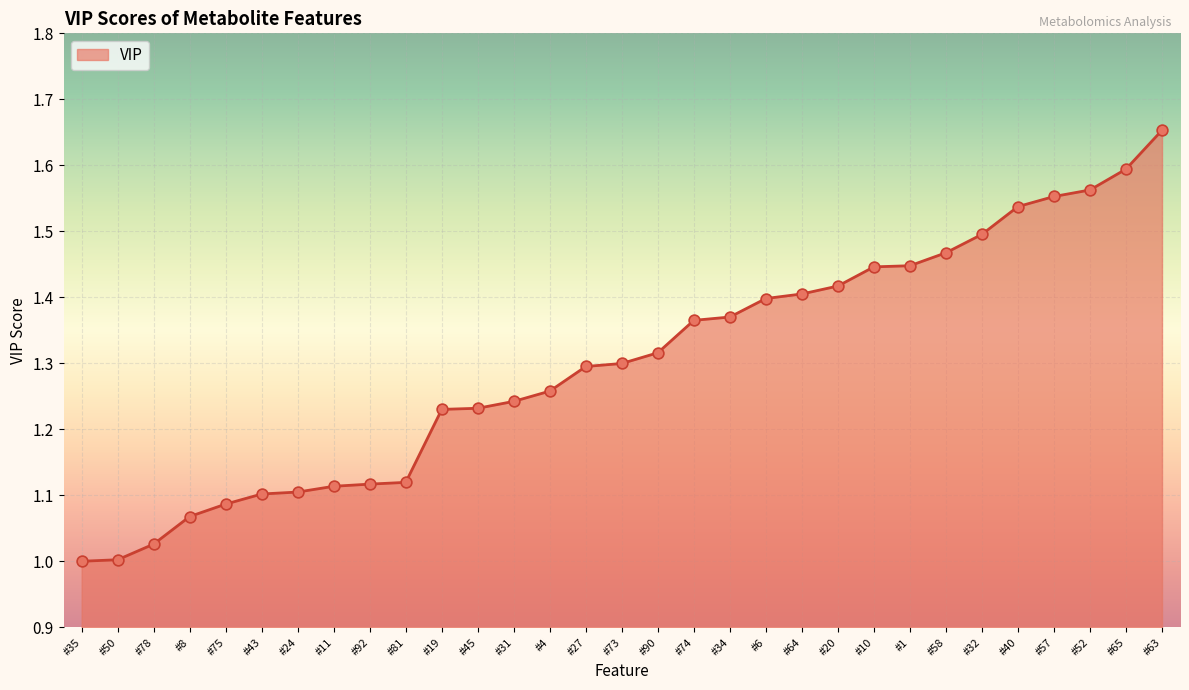

Approximately how many times larger is the value at #8 compared to #34?

0.8